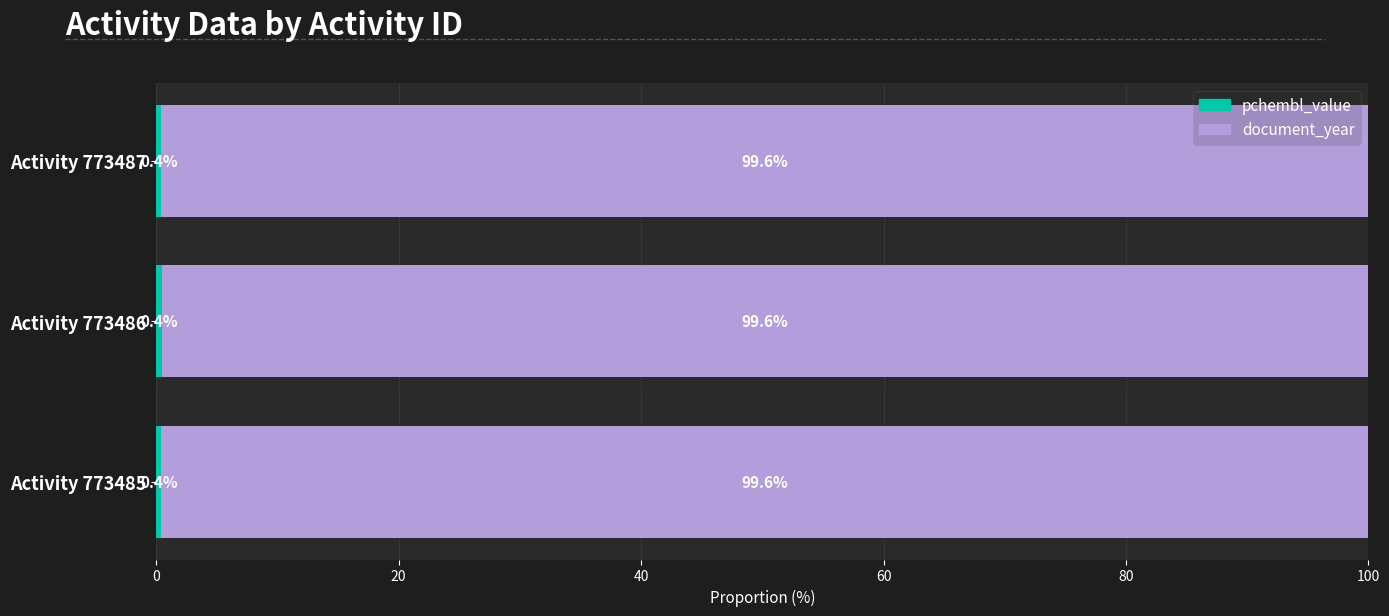

What is the total value across all series at Activity 773486?

100.0